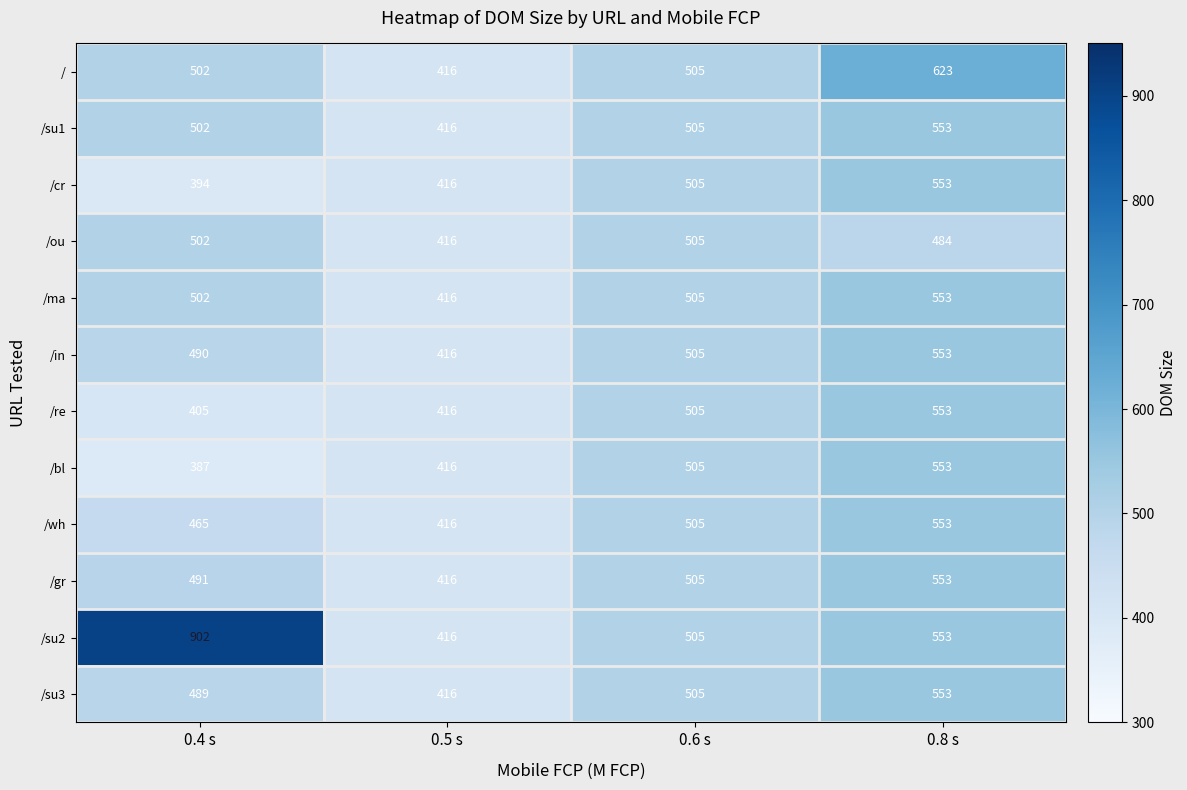

The value of / at 0.6 s is 696. True or false?

False